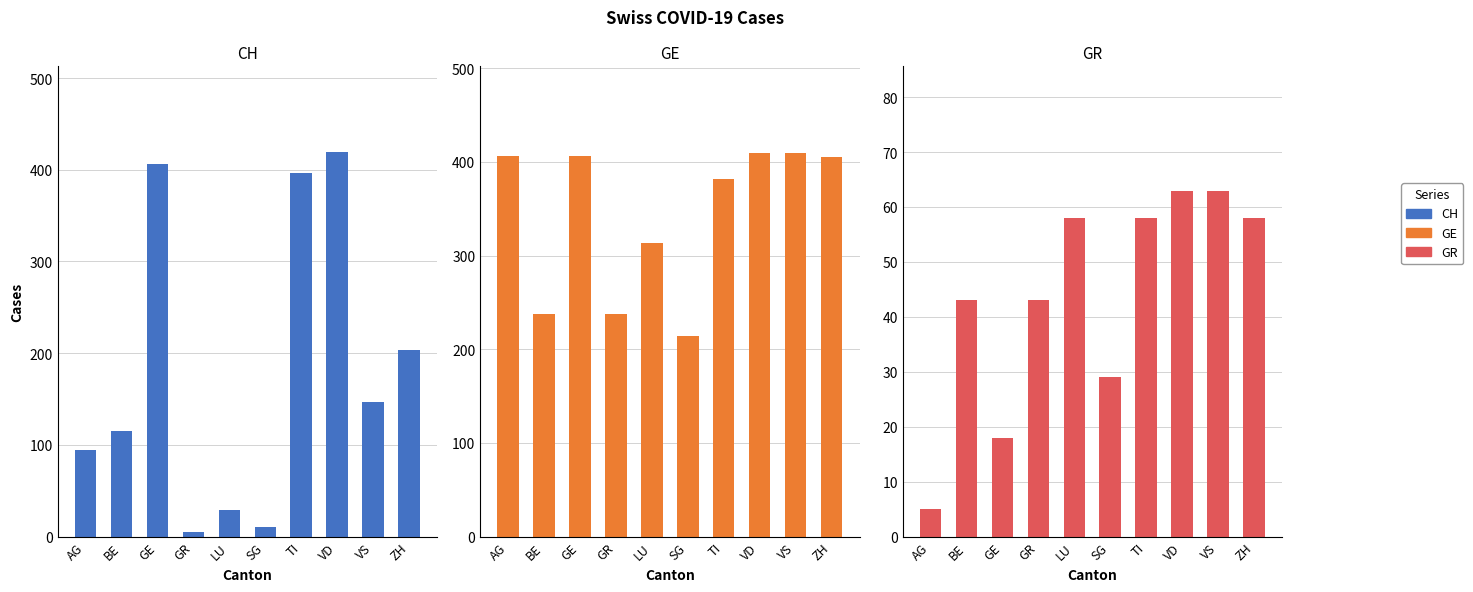

Reading left to right, what are all the values shown in this chart?

CH: AG=94	BE=115	GE=406	GR=5	LU=29	SG=10	TI=396	VD=419	VS=147	ZH=203
GE: AG=406	BE=238	GE=406	GR=238	LU=313	SG=214	TI=382	VD=409	VS=410	ZH=405
GR: AG=5	BE=43	GE=18	GR=43	LU=58	SG=29	TI=58	VD=63	VS=63	ZH=58